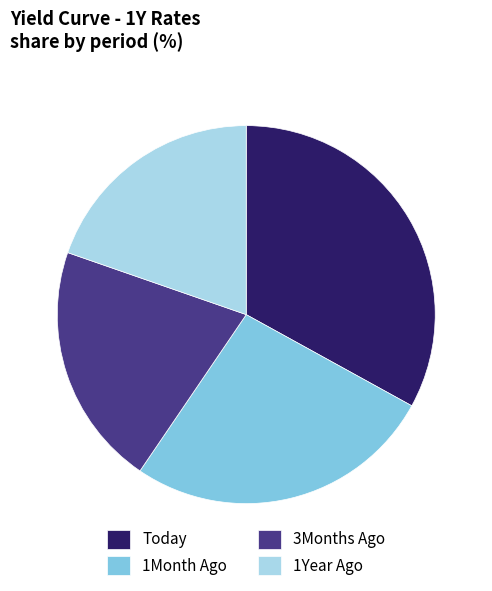

Between 1Month Ago and 1Year Ago, which is larger?

1Month Ago